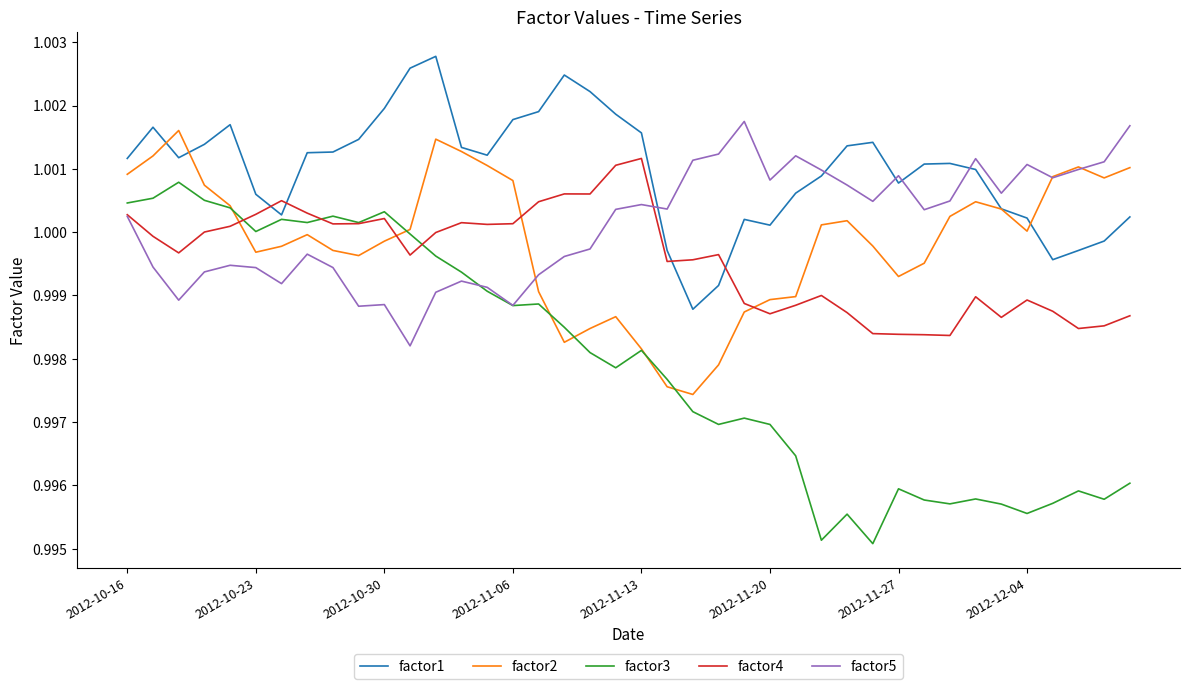

Which series has the widest spread of values?

factor3